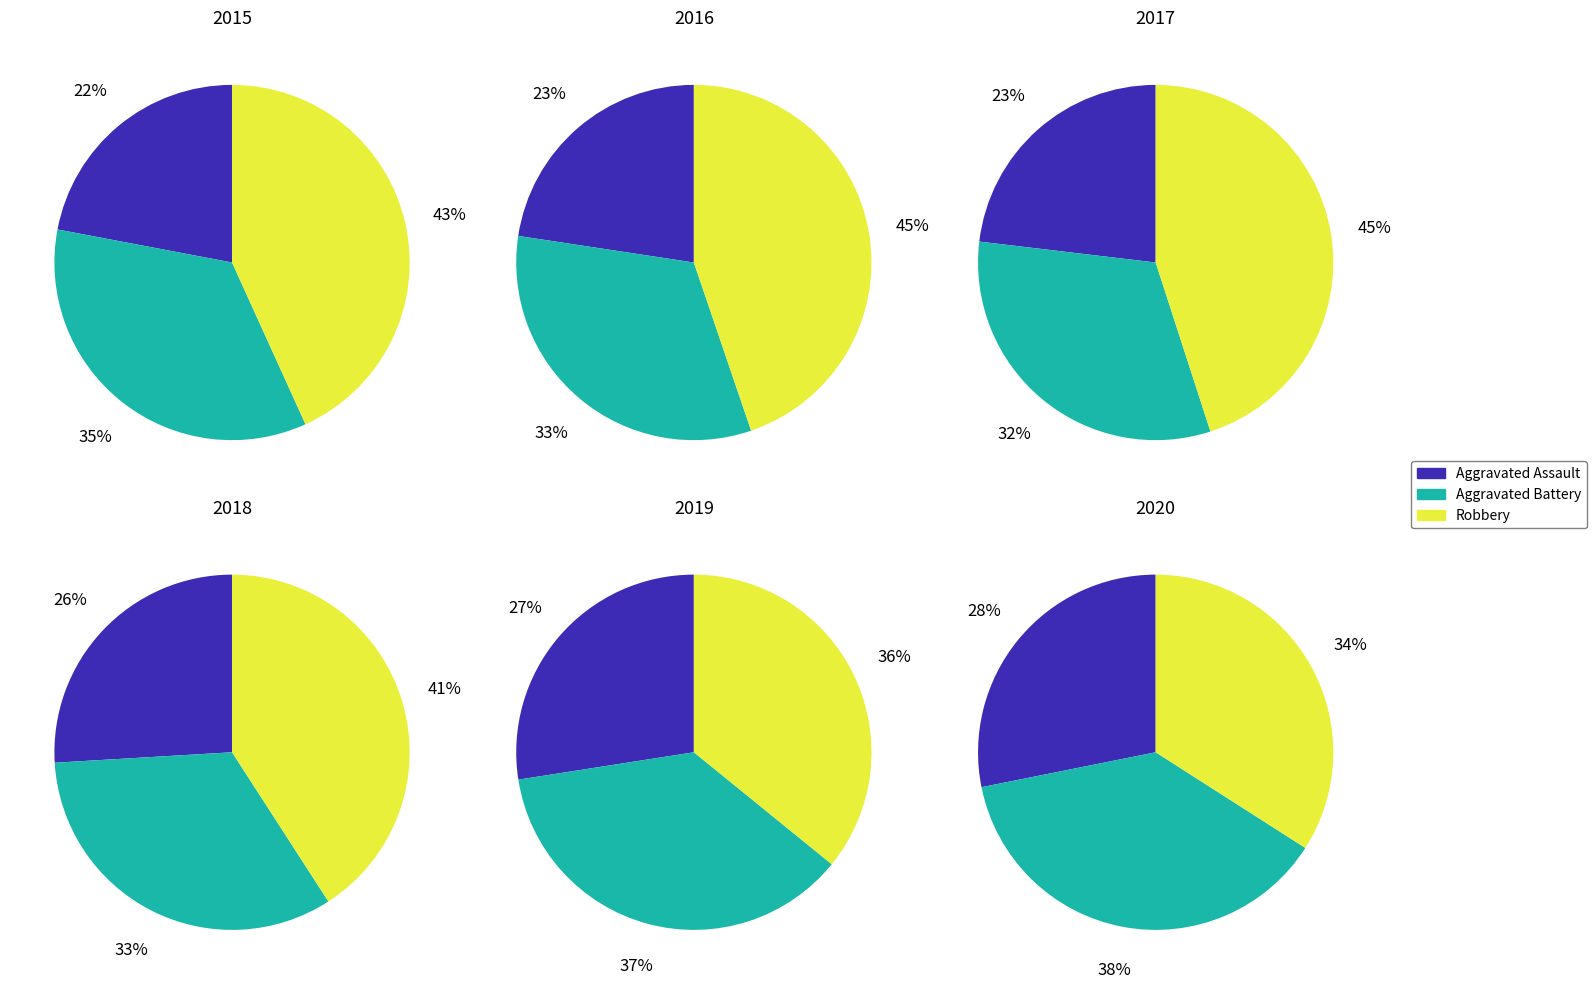

Which series has the largest range (max minus min)?

Robbery